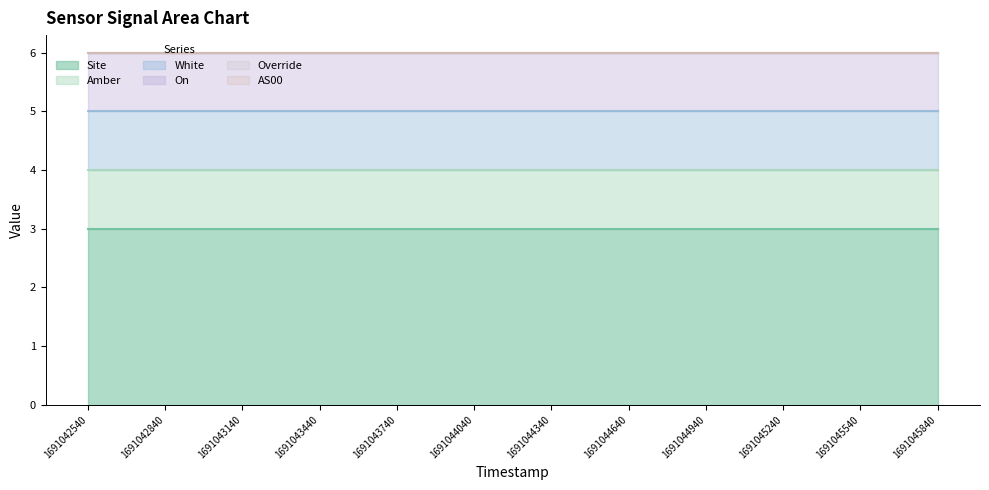

Where is Site nearest to the value 3?

1691042540